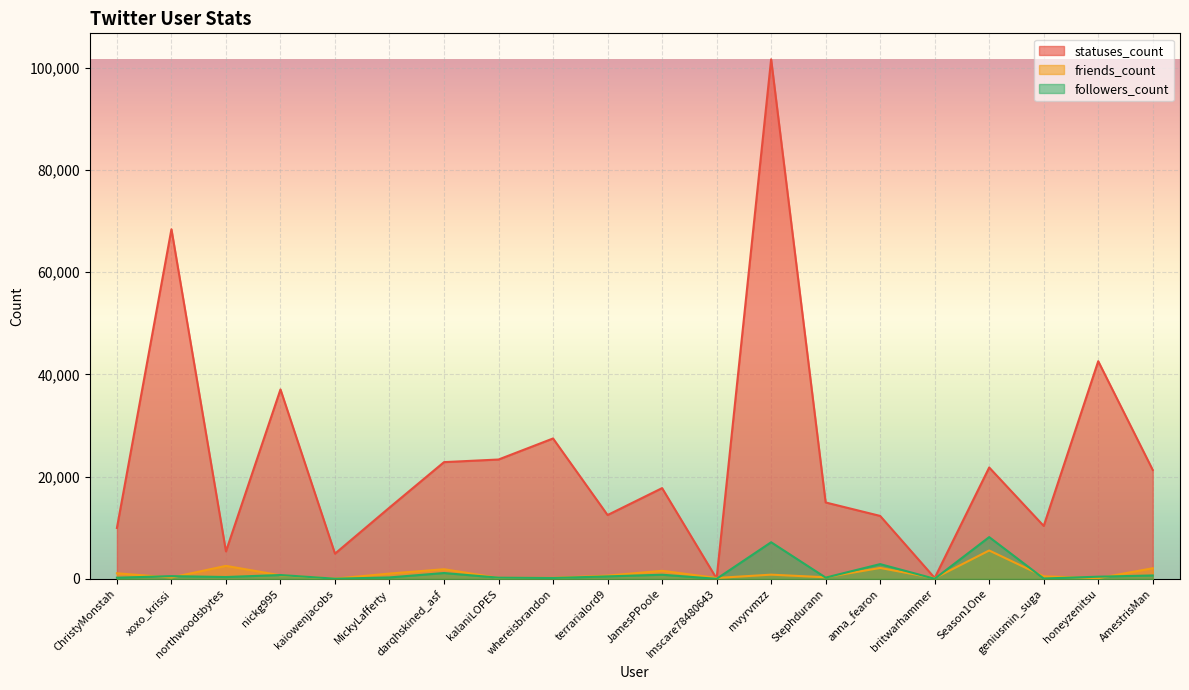

Which series has the largest total across all categories?

statuses_count